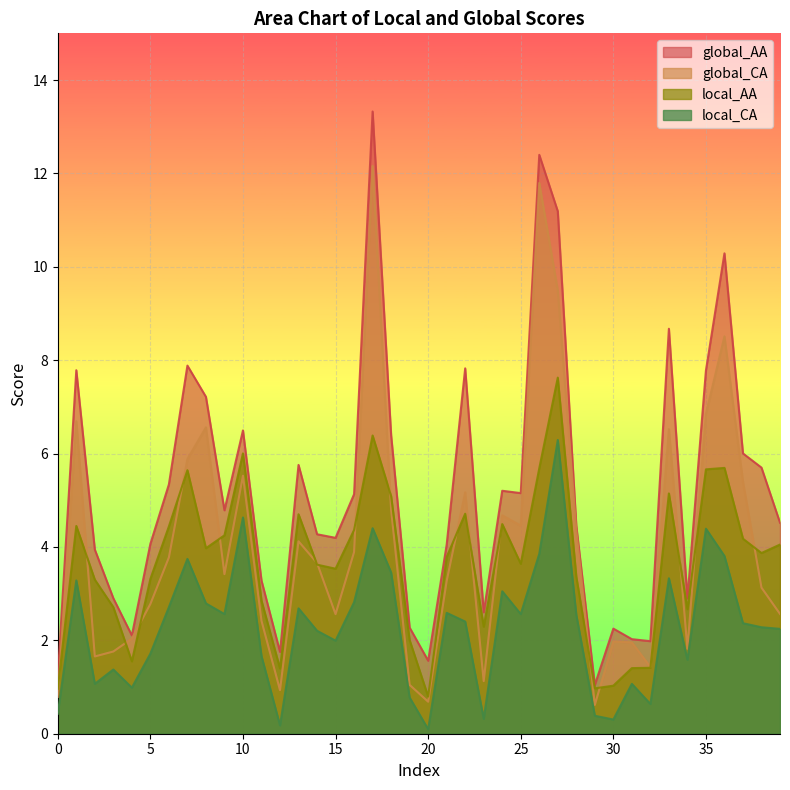

True or false: local_CA and local_AA cross at least once.

False